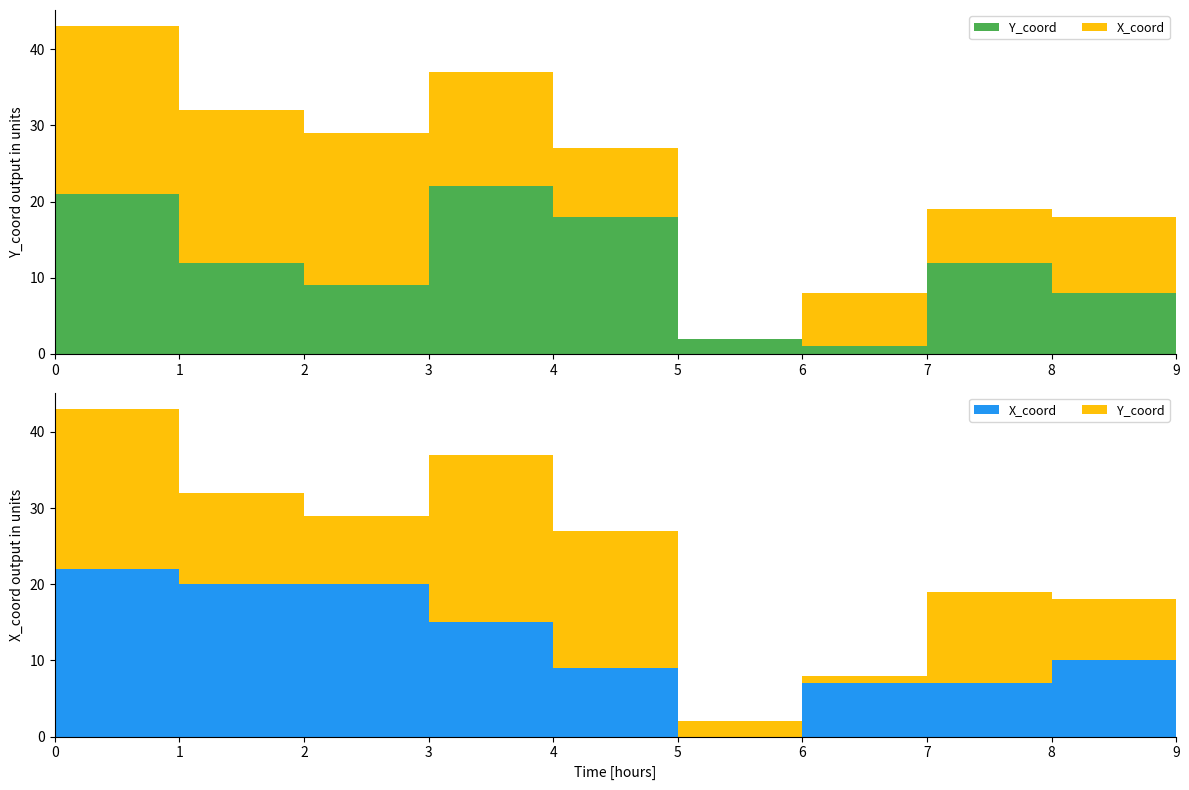

Reading left to right, list all the values displayed in this chart.

Y_coord: 21	12	9	22	18	2	1	12	8	22
X_coord: 22	20	20	15	9	0	7	7	10	7